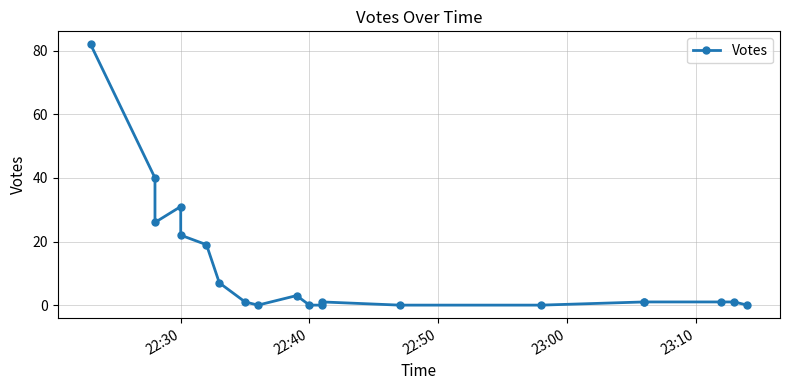

The chart shows a value of 5 at 9. True or false?

False